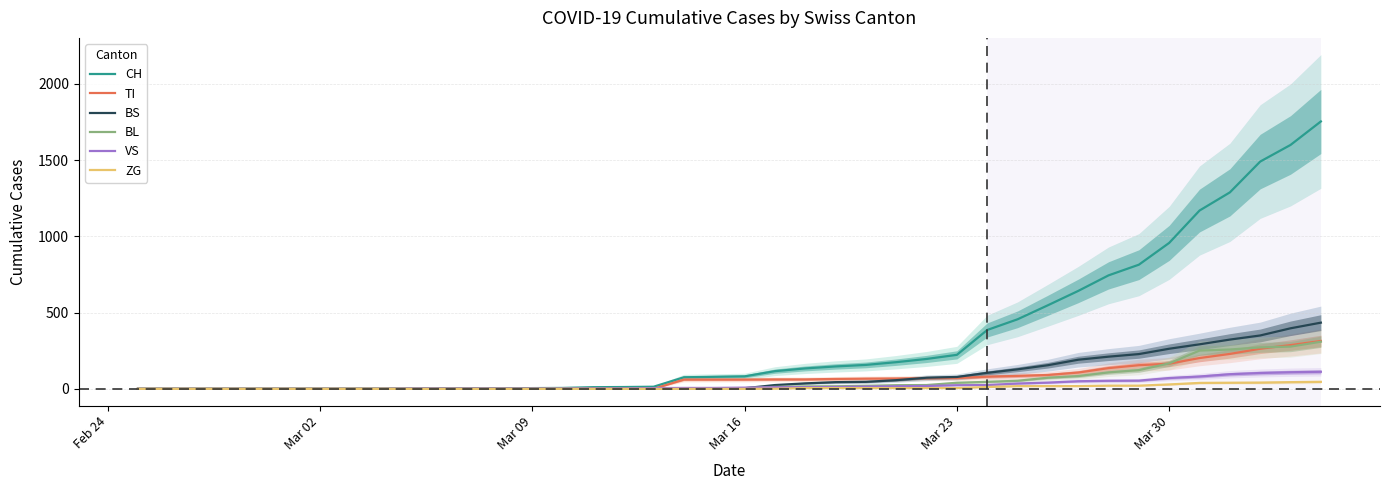

How many times do VS and BL cross each other?

1